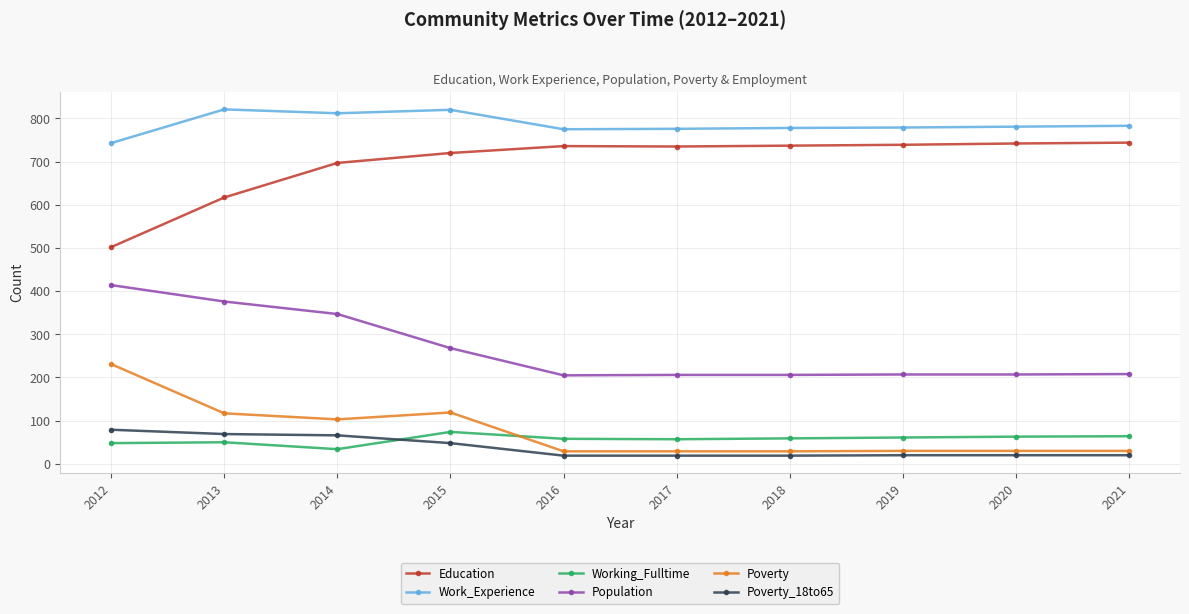

What is the sum of all Education values?

6969